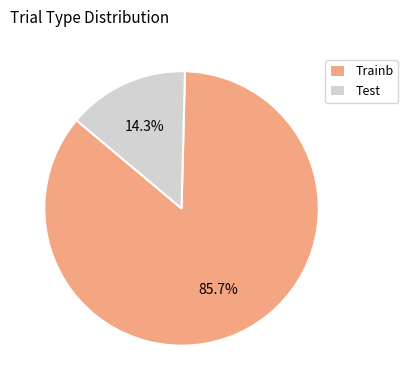

What percentage is the Test slice, to the nearest percent?

14%